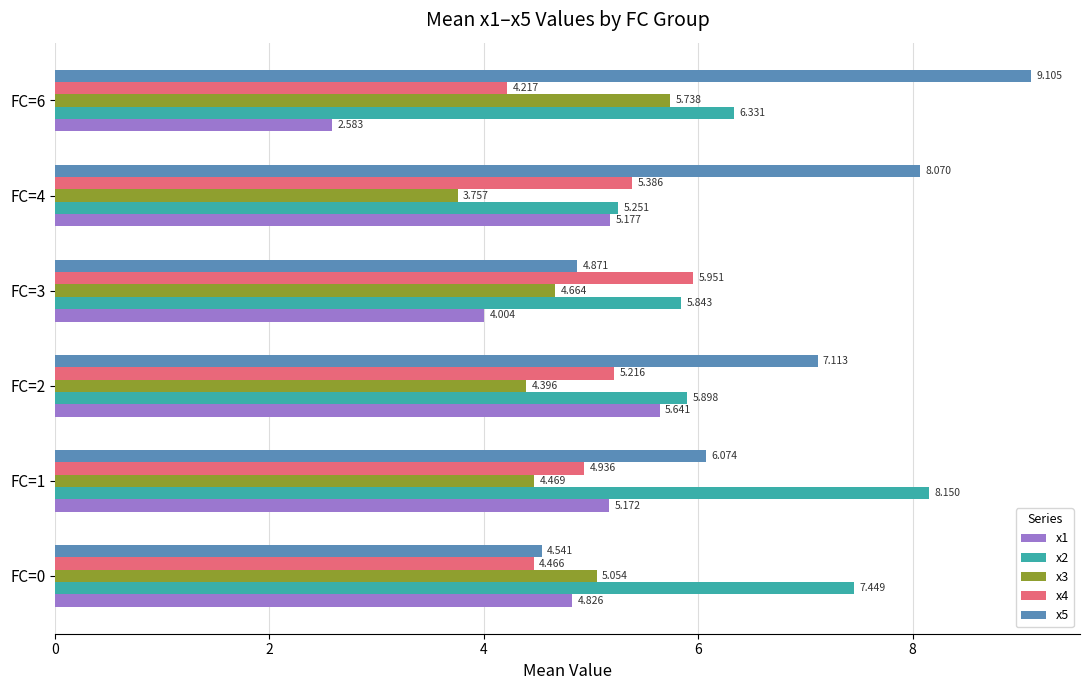

What is the average value of the x1 series?

4.6